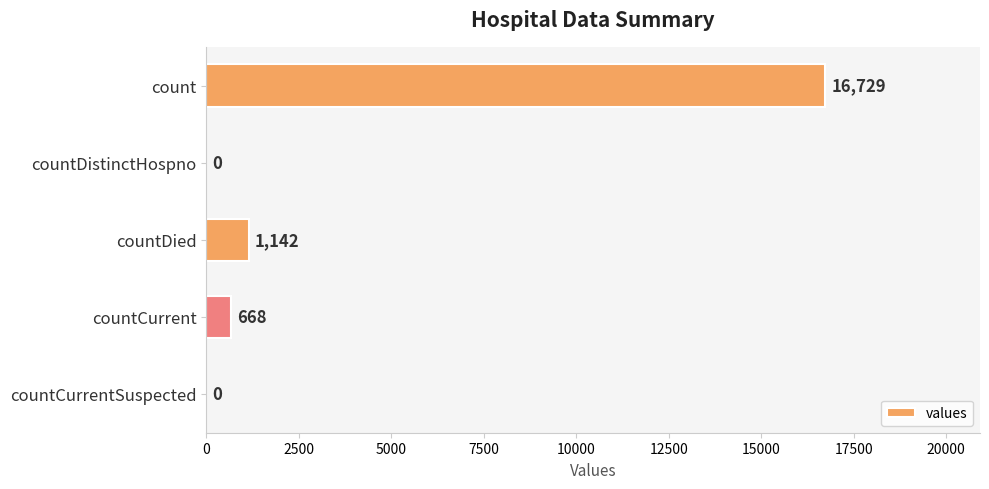

How many series are shown in this chart?

1